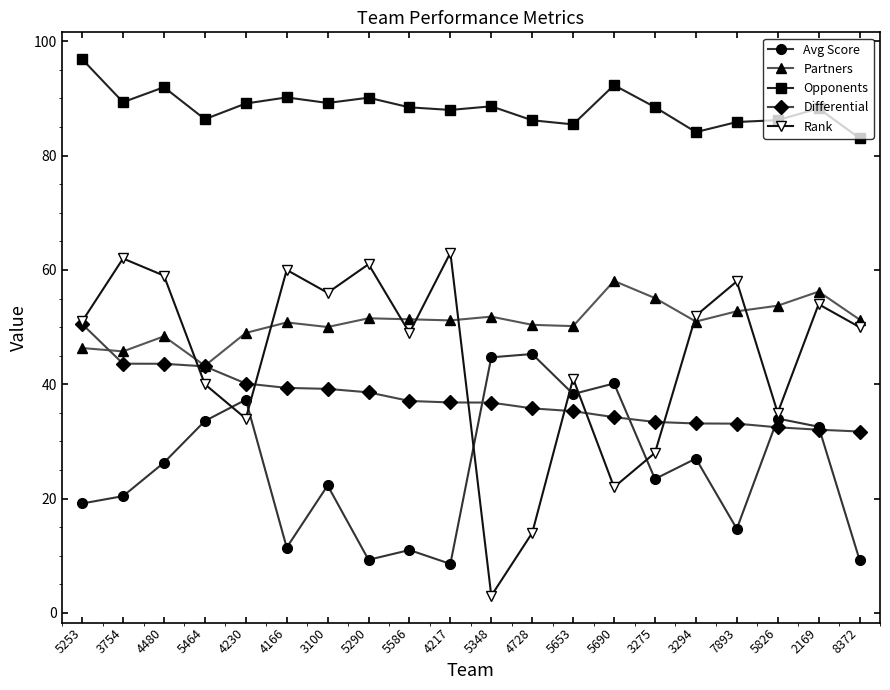

How many distinct data groups are displayed?

5